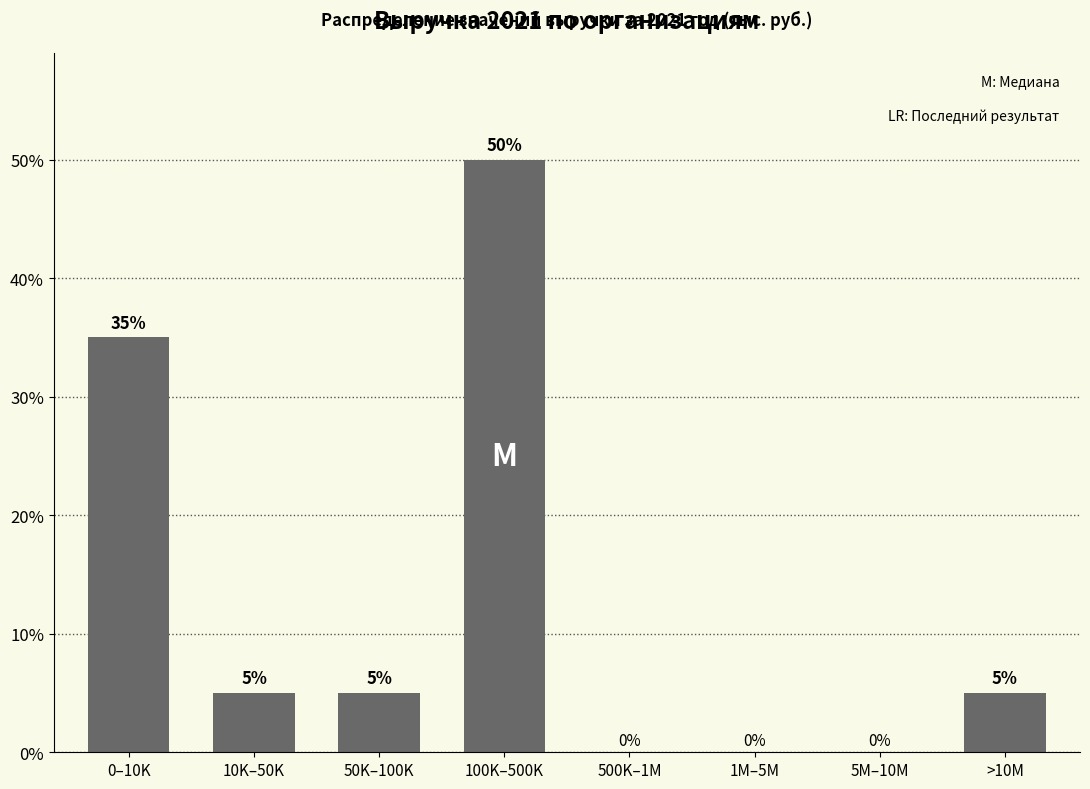

At which label does the data first exceed 5?

0–10K